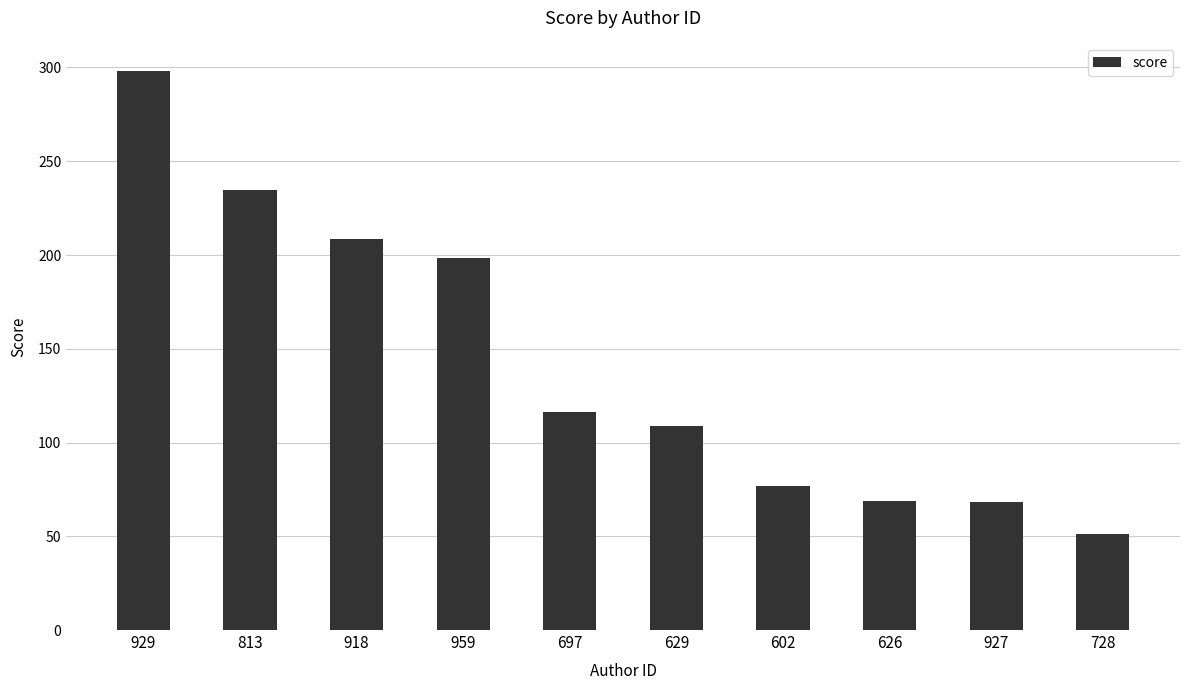

How many bars are there in total?

10